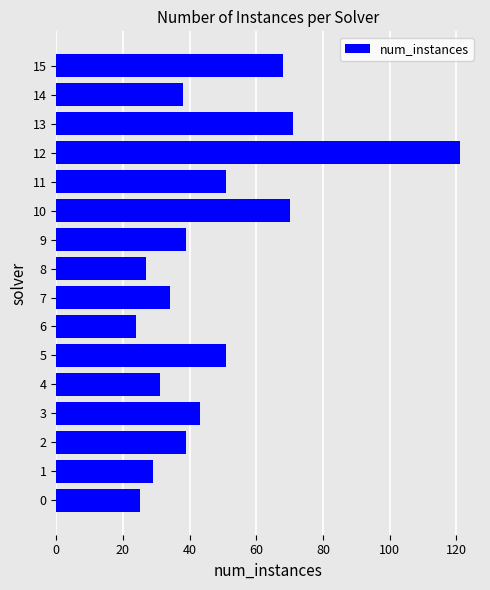

Which has a higher value, 8 or 12?

12